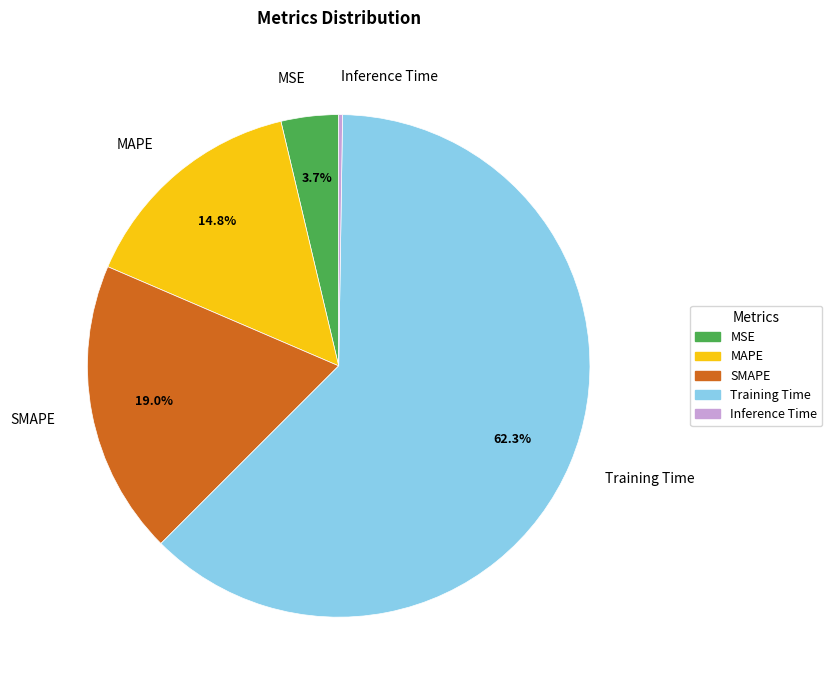

Which category has the biggest portion of the pie?

Training Time